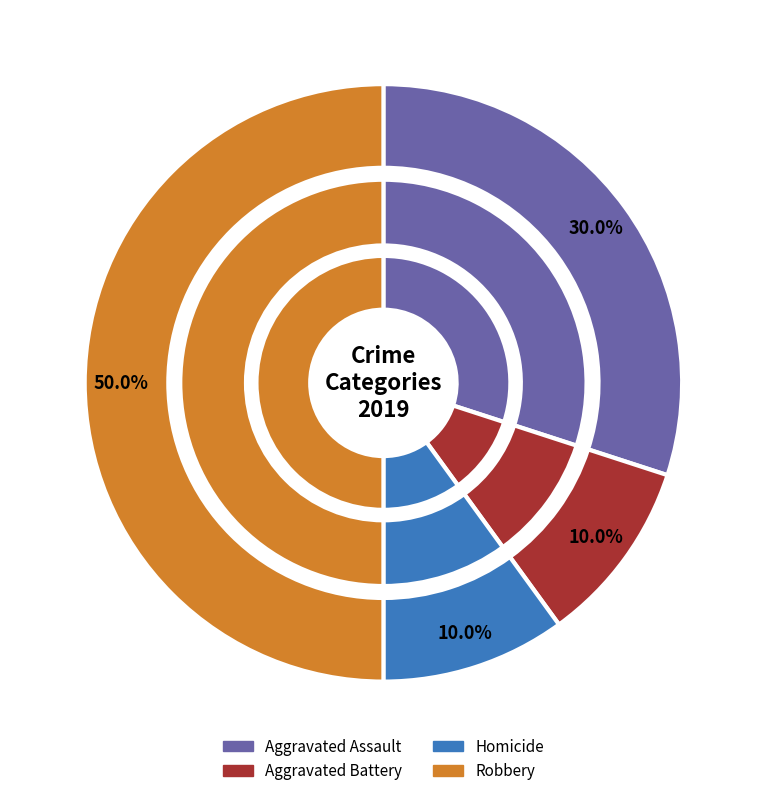

Which category has the biggest portion of the pie?

Robbery